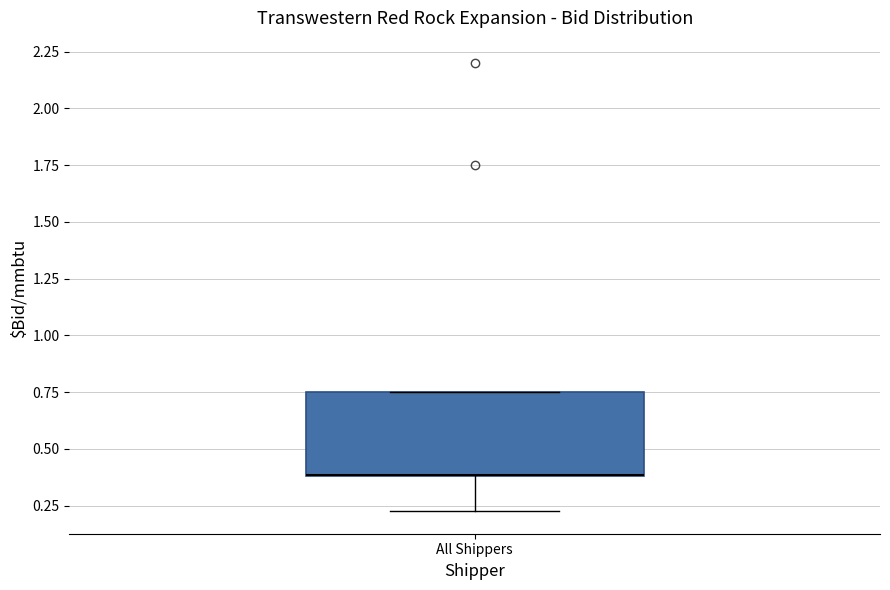

Read this box plot against the y-axis: the position of the median line, the range covered by the box, and the ends of both whiskers. The values are not printed on the chart, so give them approximately, as read against the axis.

median 0.40 (drawn on the box's lower edge), box 0.40 to 0.75, whiskers 0.25 to 0.75